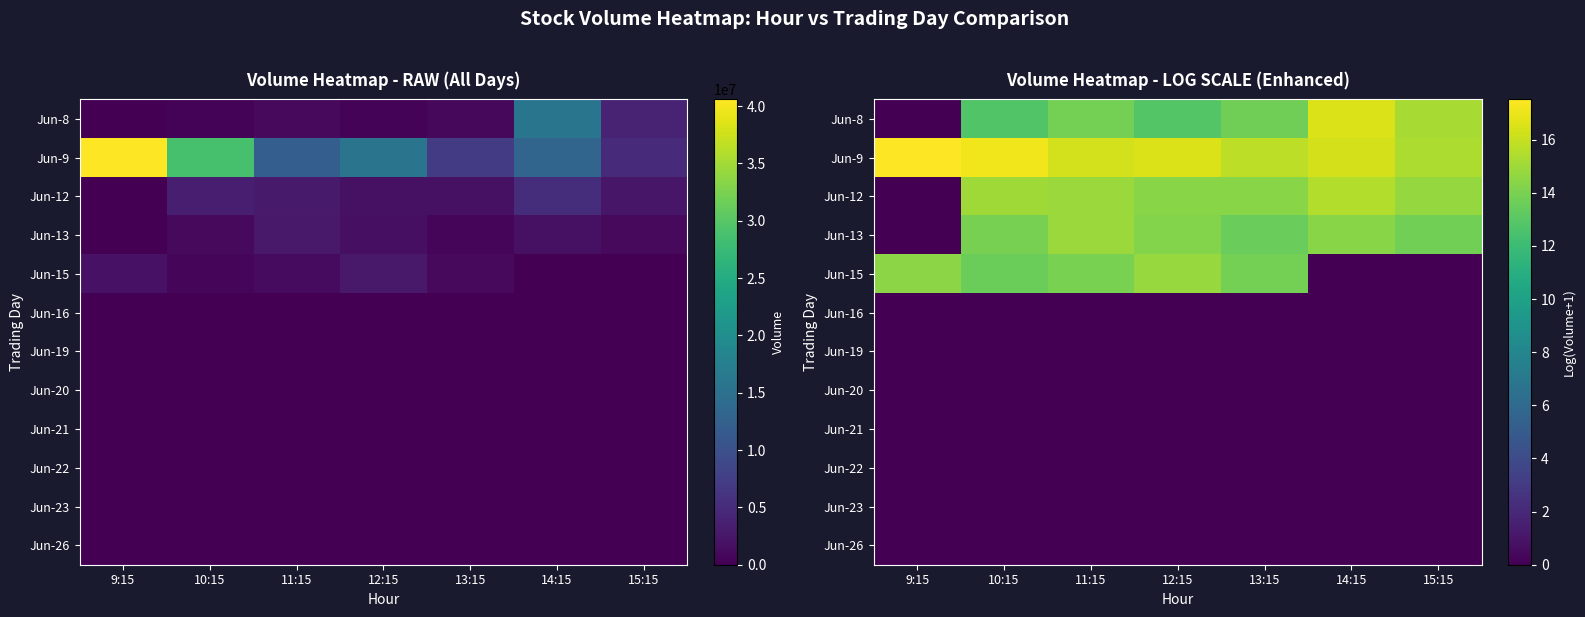

At how many categories does at least one series exceed 9?

7